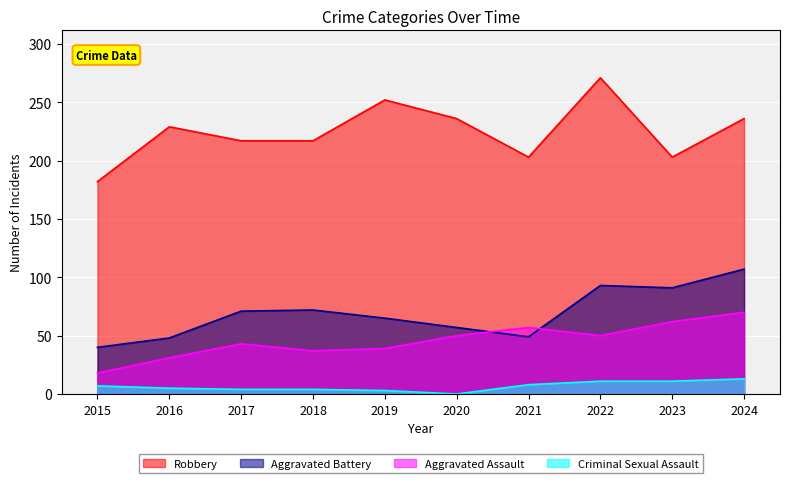

Which series has the largest range (max minus min)?

Robbery